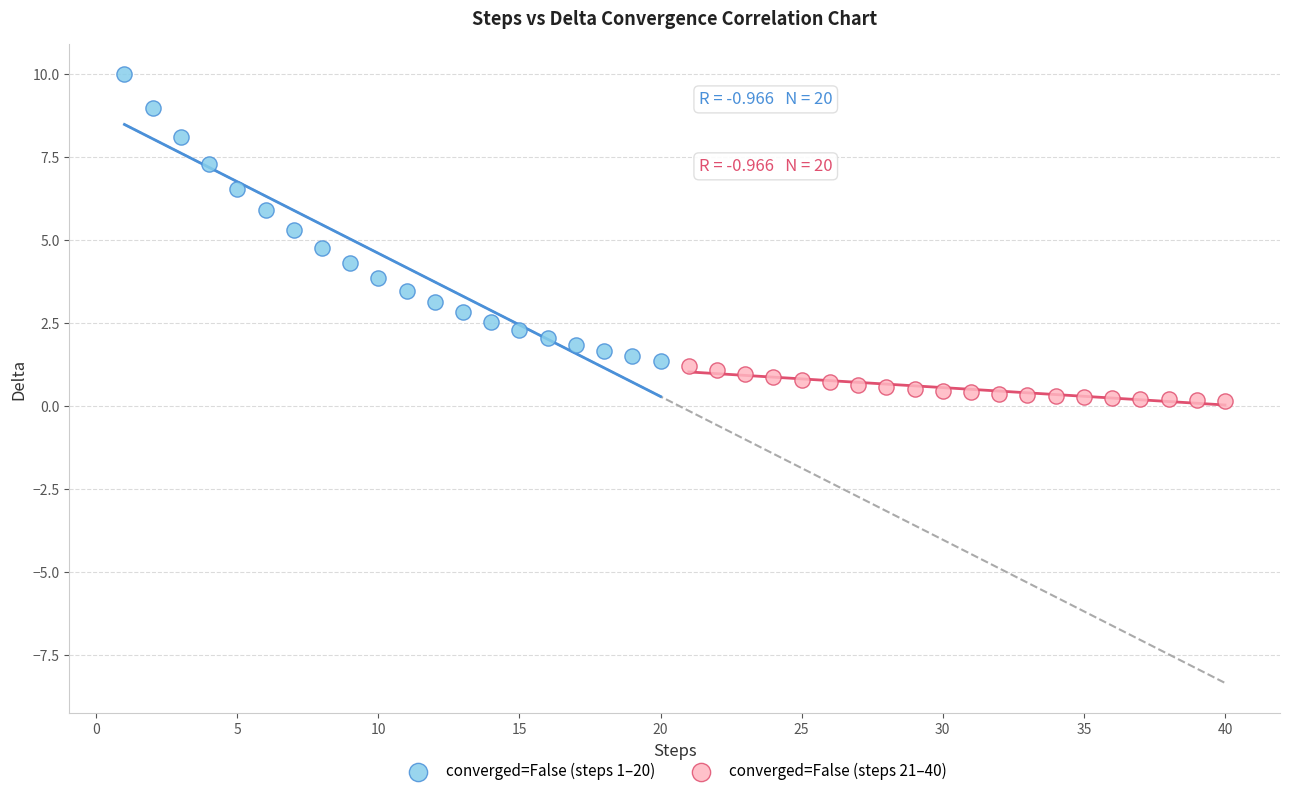

Which series reaches the minimum Y coordinate?

converged=False (steps 21–40)